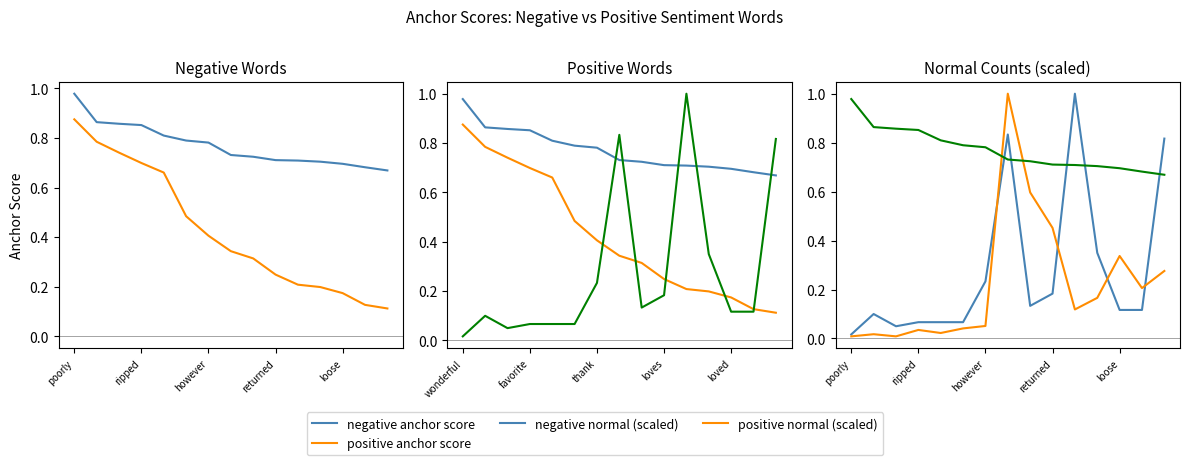

What is the average value of the negative anchor score series?

0.8